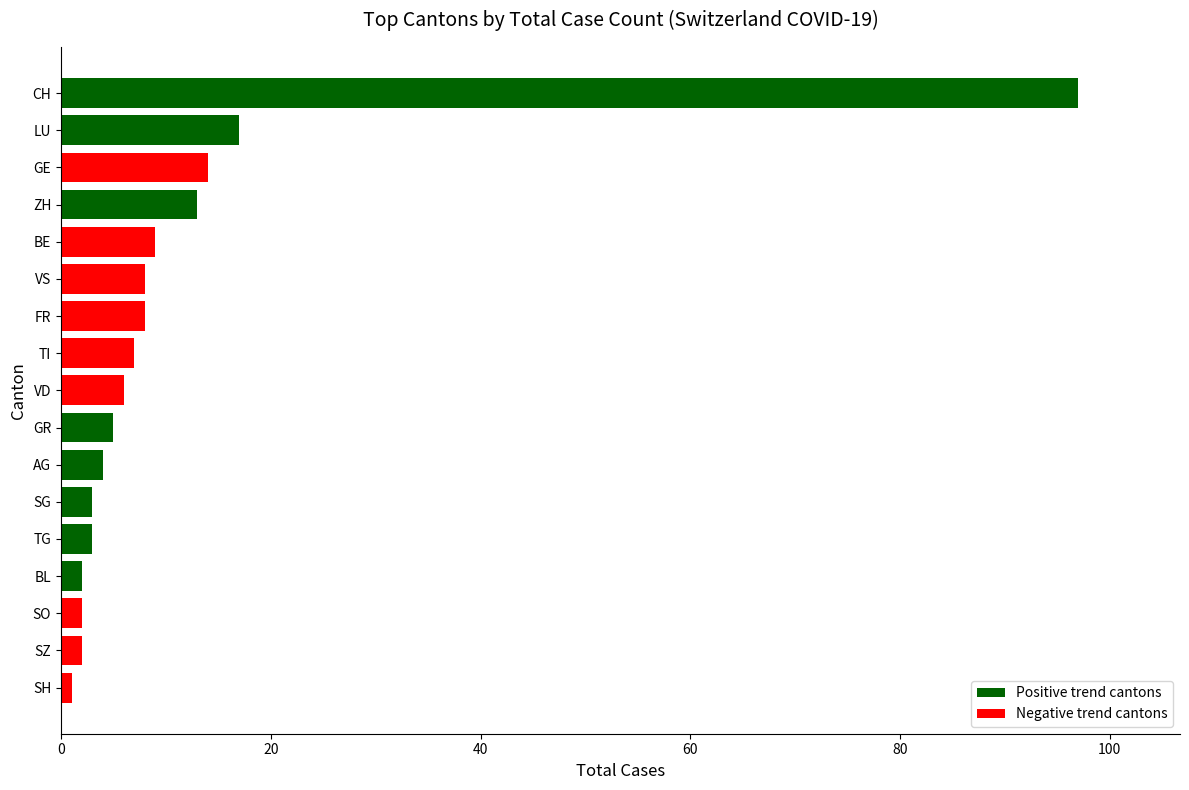

What is the difference between the maximum and minimum values?

96